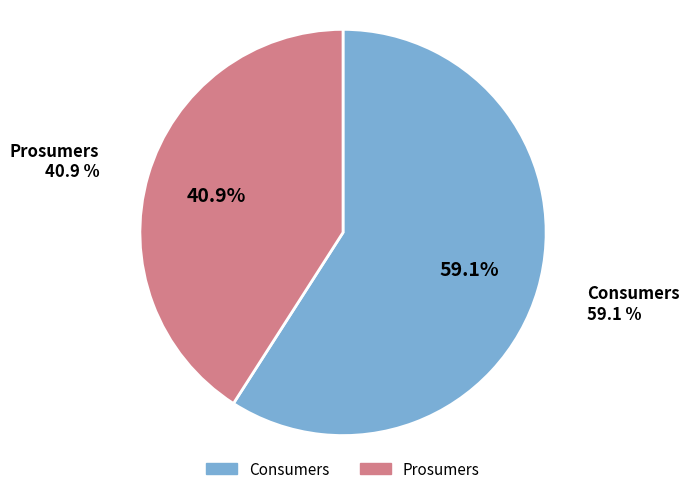

Does any single category account for the majority?

Yes